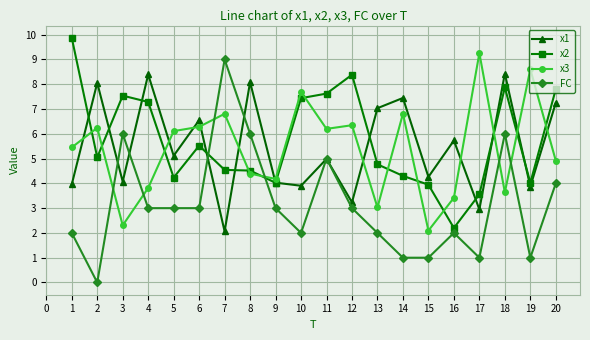

Is it true that x3 equals 6.8 at 7?

True